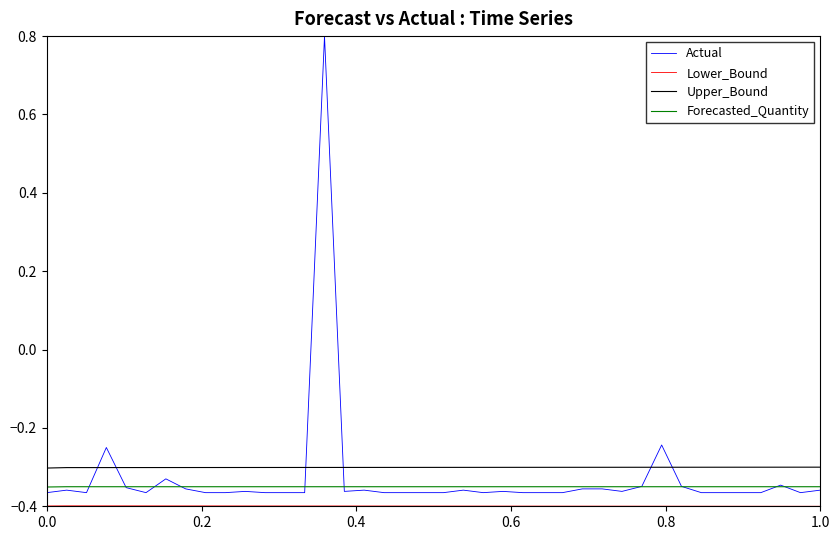

What is the difference between the maximum and minimum values in the Actual series?

1.2